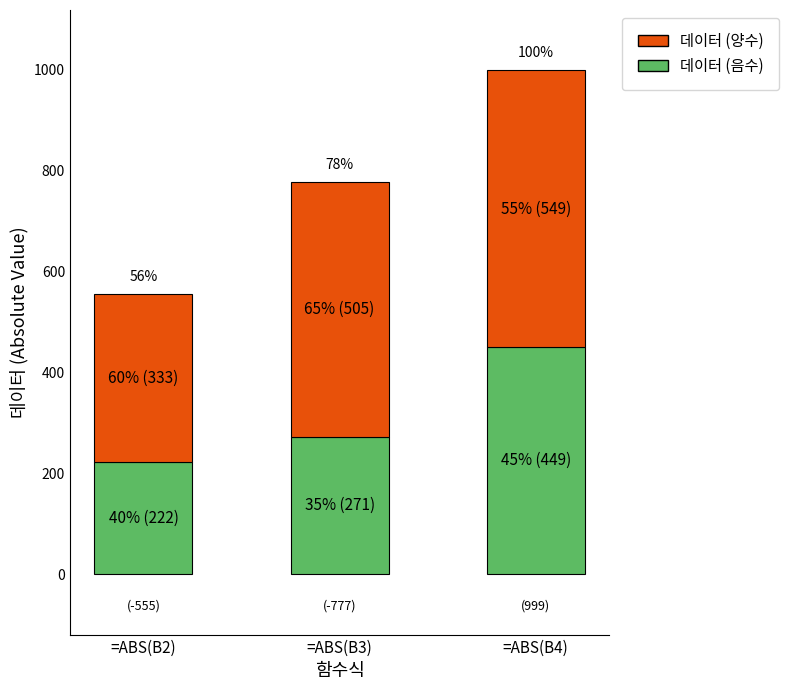

Are the bars grouped side by side (vs. stacked)?

No